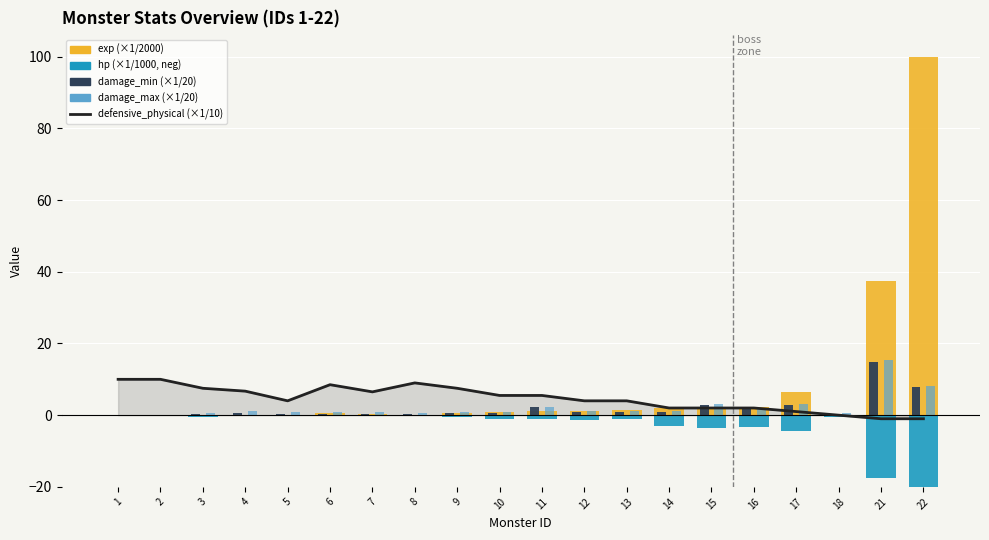

True or false: exp has a value of 0.9 at 10.

True